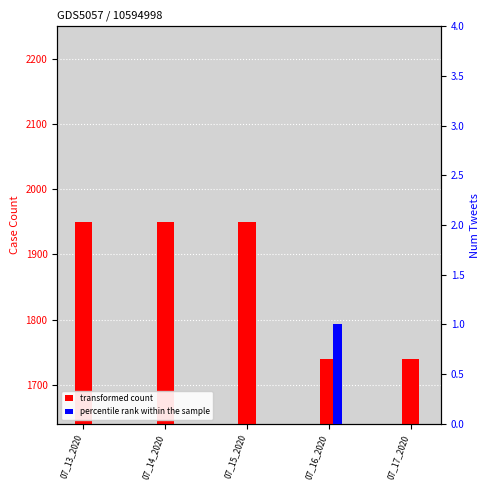

Rank the series at 07_14_2020 from highest to lowest value.

transformed count, percentile rank within the sample